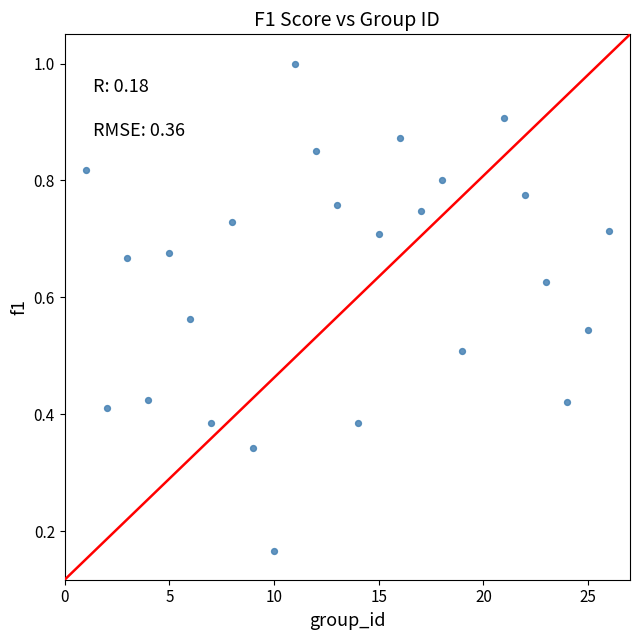

What is the range of X values (max minus min)?

25.0